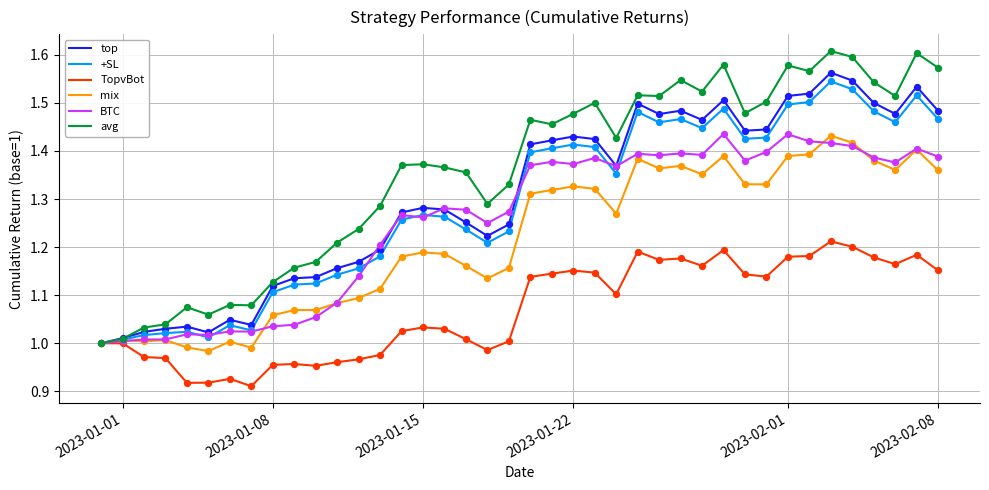

Which series has the largest total across all categories?

avg